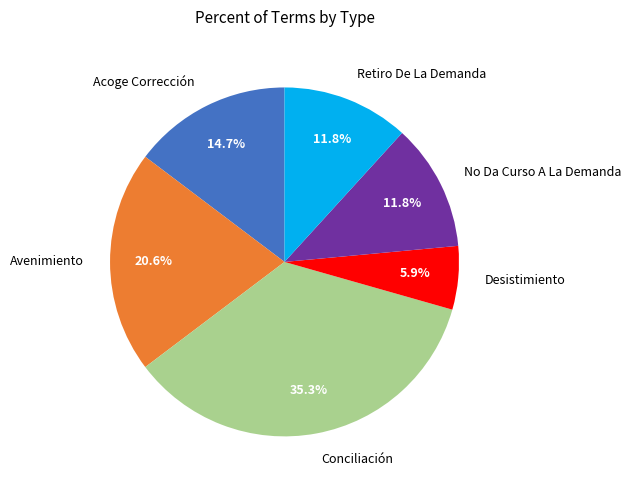

Combined, do Retiro De La Demanda and Avenimiento account for over 50%?

No